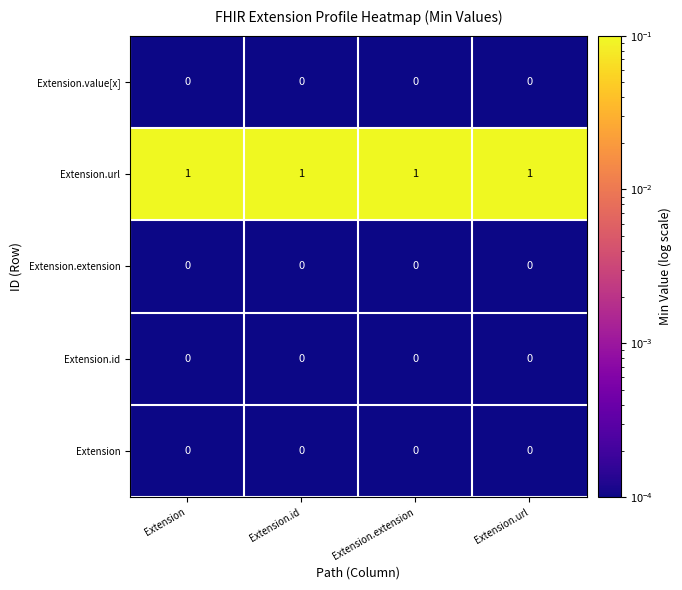

True or false: Extension.id has a value of 0 at Extension.

True